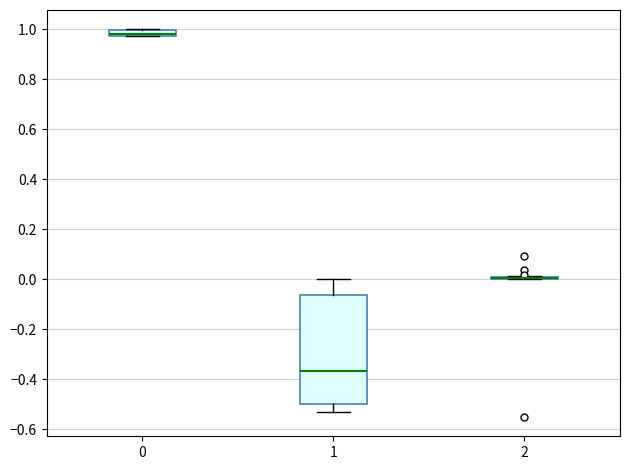

Comparing the boxes themselves (not the whiskers), which one is the tallest?

1